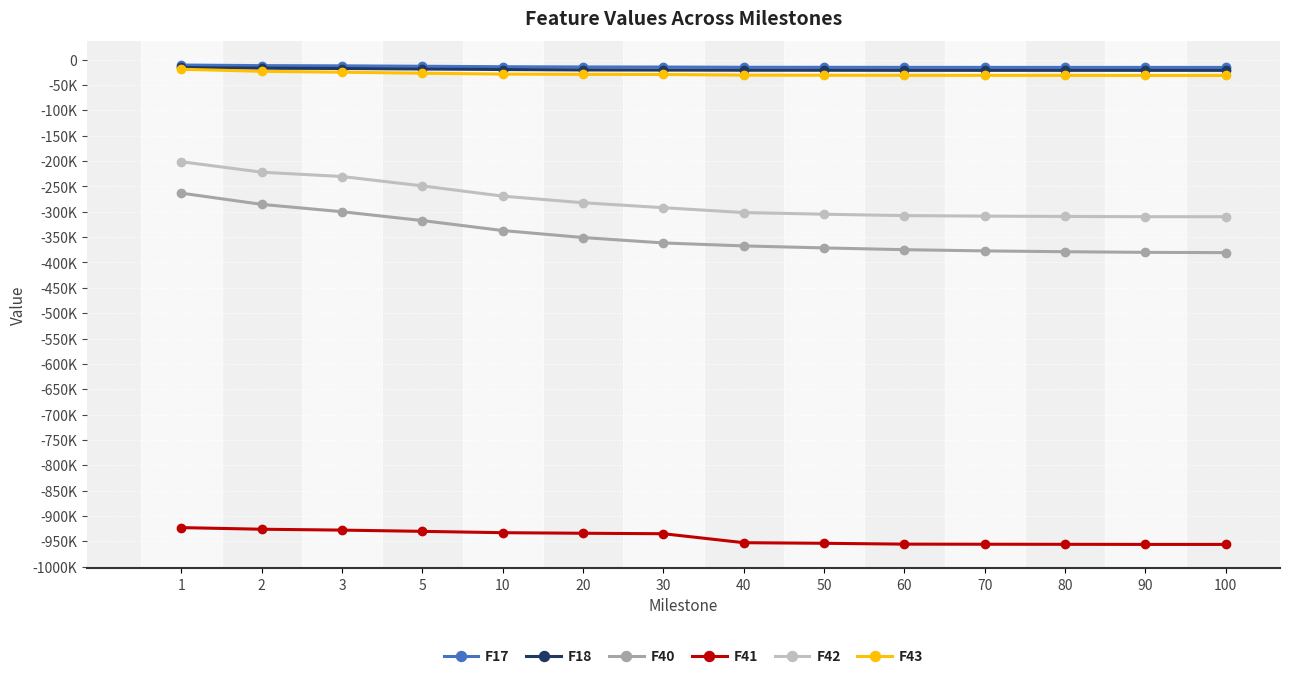

True or false: F40 has more than 1 points higher than both neighbors.

False